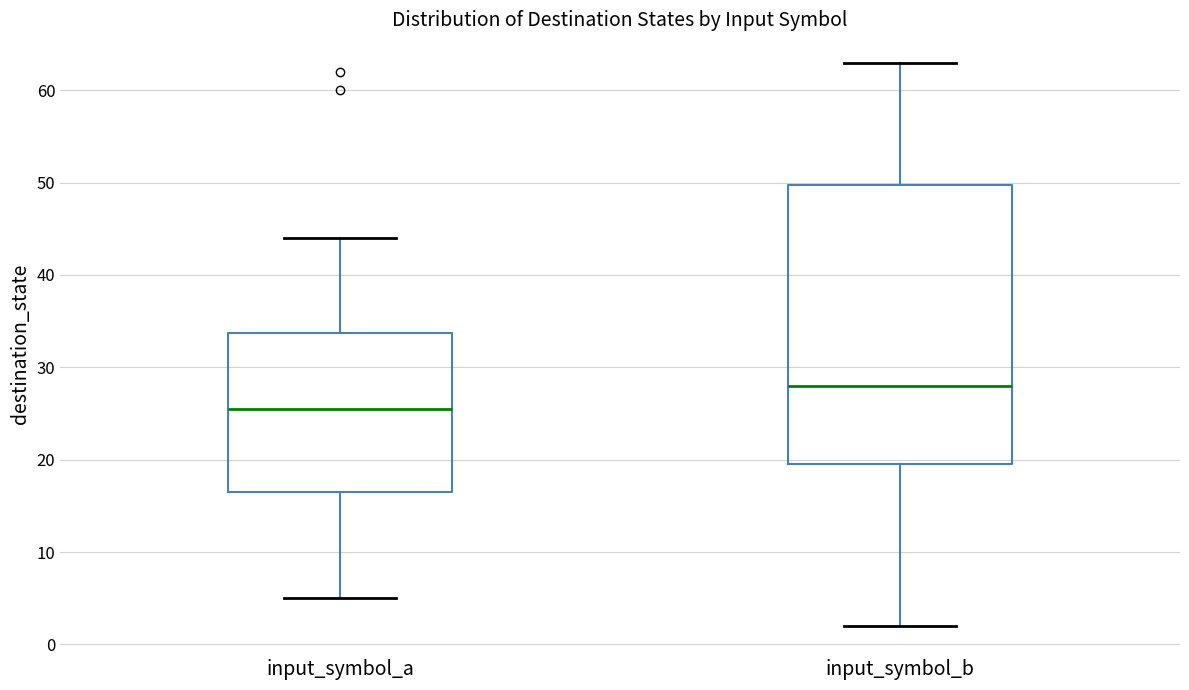

Reading left to right, read every box against the y-axis: the position of its median line, the range the box covers, and the ends of its whiskers. The values are not printed on the chart, so give them approximately, as read against the axis.

input_symbol_a: median 26, box 17 to 34, whiskers 5 to 44
input_symbol_b: median 28, box 20 to 50, whiskers 2 to 63